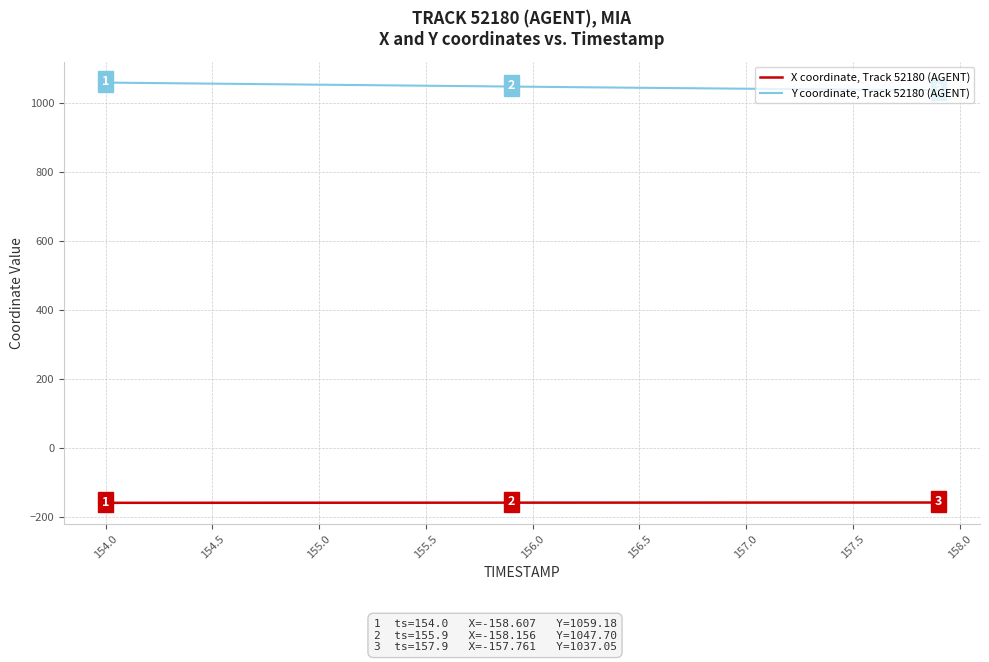

Which series has the largest total across all categories?

Y coordinate, Track 52180 (AGENT)